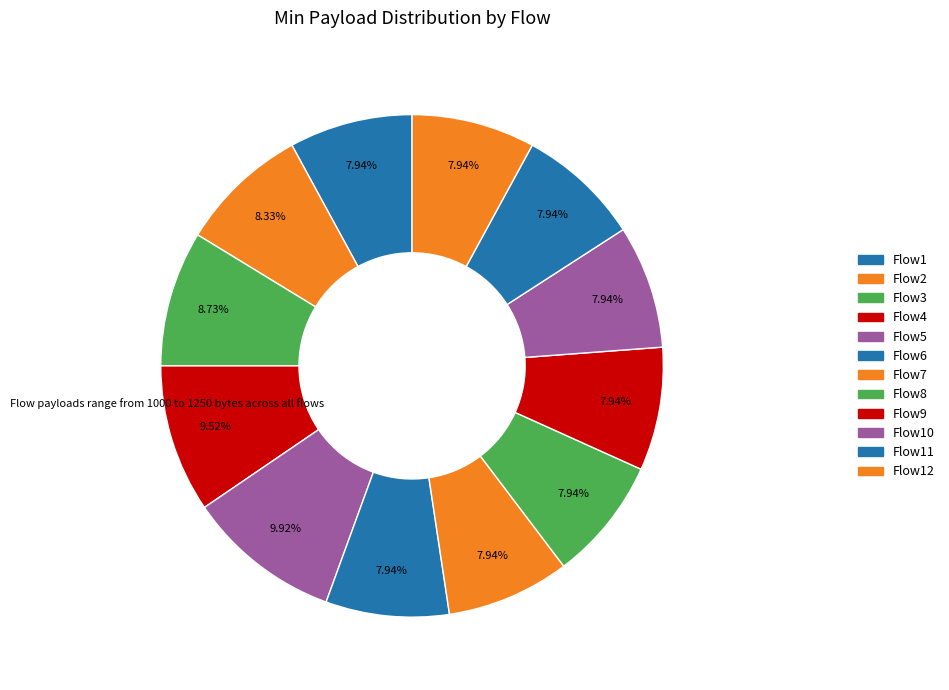

How many segments does this pie chart have?

12